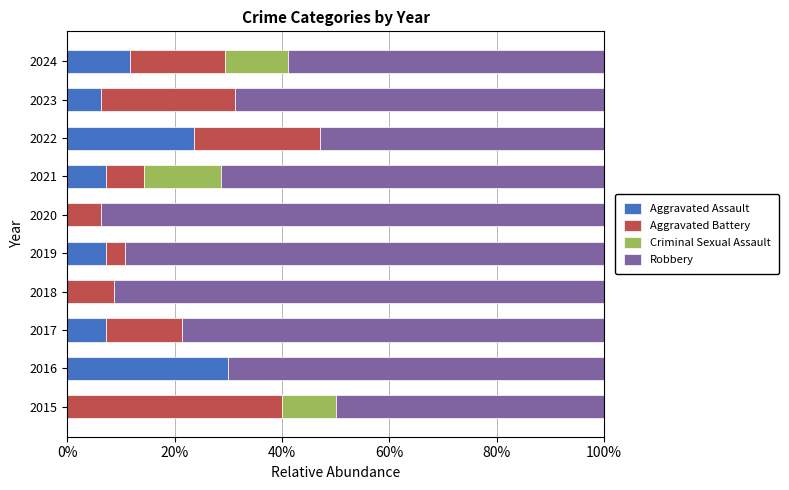

What is the maximum value for Aggravated Assault?

30.0